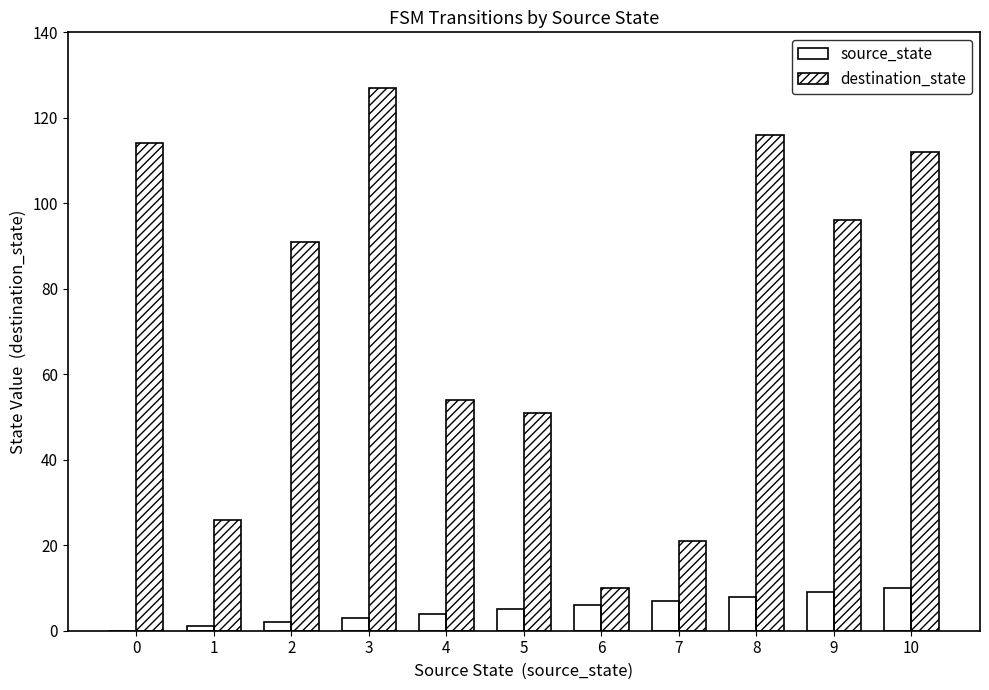

Which series has the largest total across all categories?

destination_state